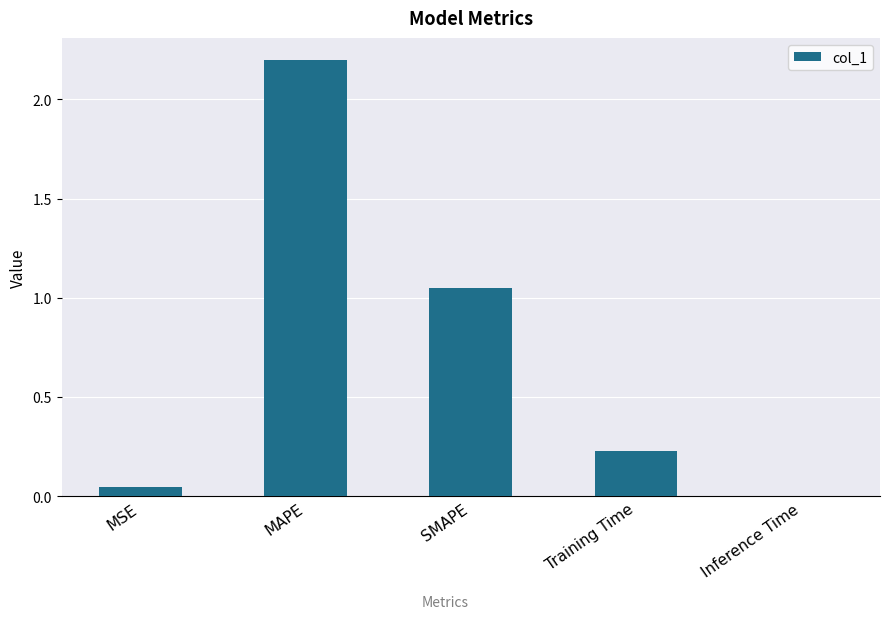

Approximately how many times larger is the value at MAPE compared to SMAPE?

2.1